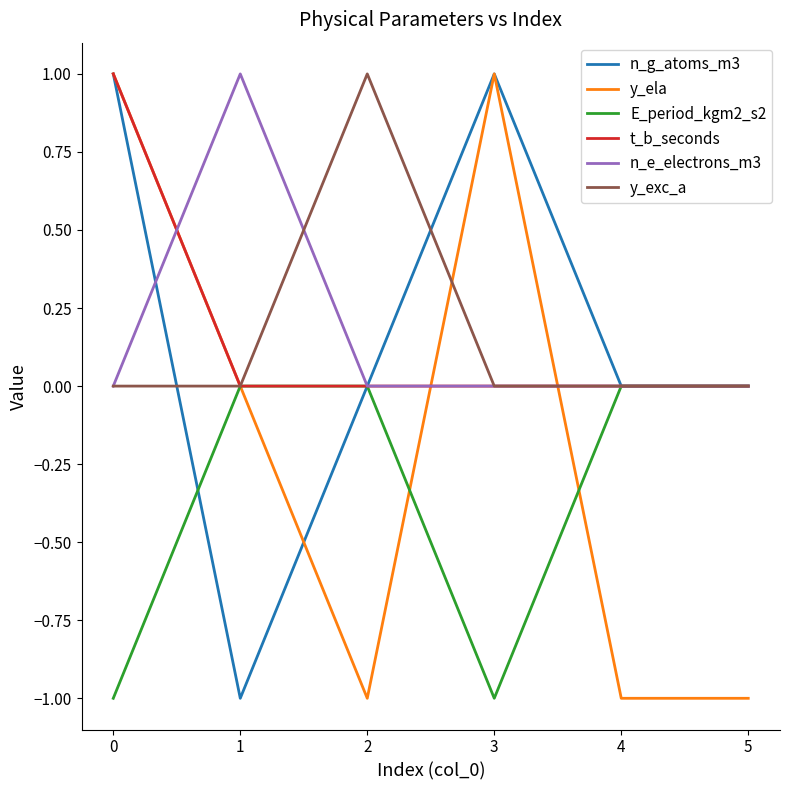

True or false: t_b_seconds has a value of -1 at 3.

False